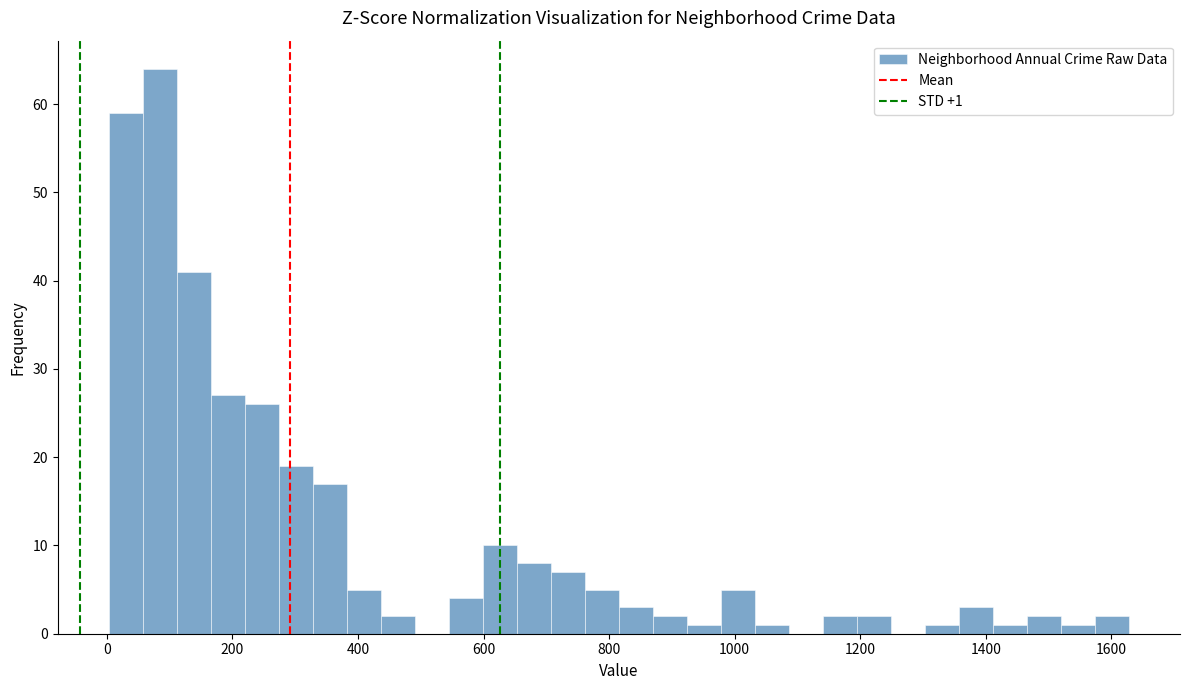

Around what value on the x-axis is the tallest bar? Give the approximate position of its centre, as read against the axis.

80